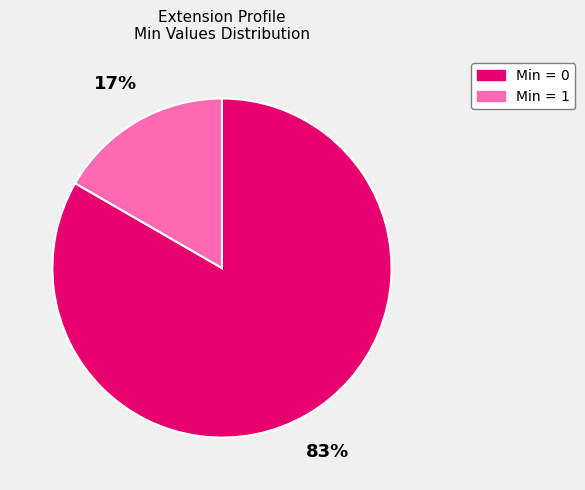

Does any single category account for the majority?

Yes